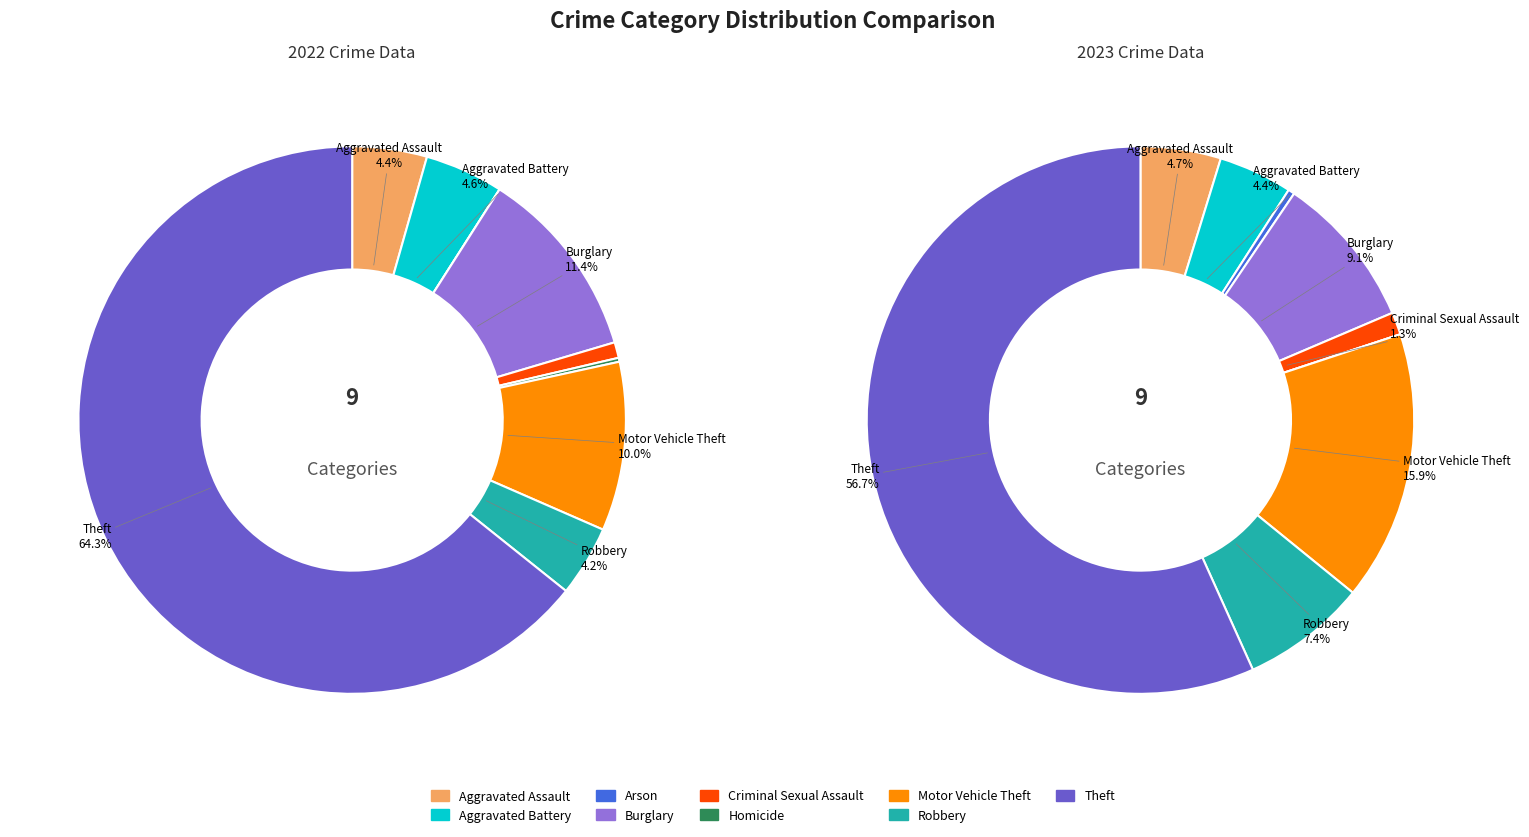

Rank the series by their maximum value, from highest to lowest.

values_2023, values_2022